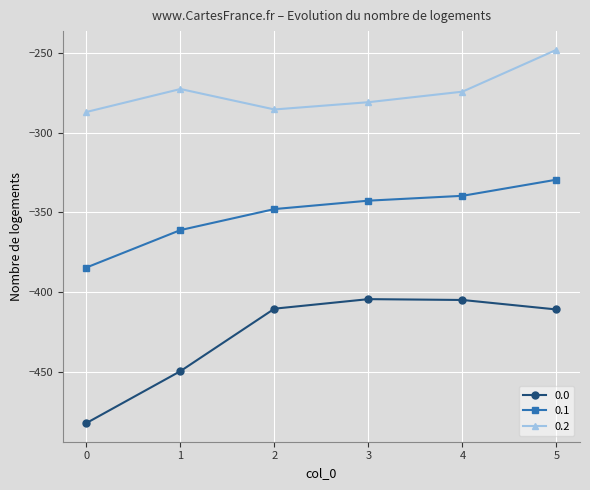

Rank the series by their maximum value, from lowest to highest.

0.0, 0.1, 0.2